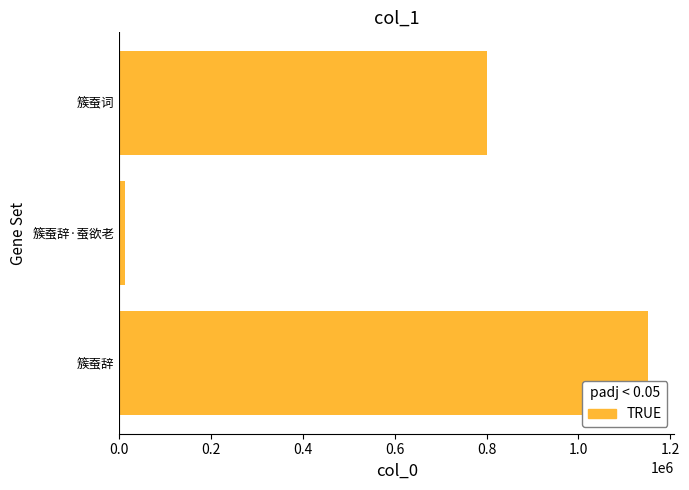

At which label is the value closest to 581850?

簇蚕词